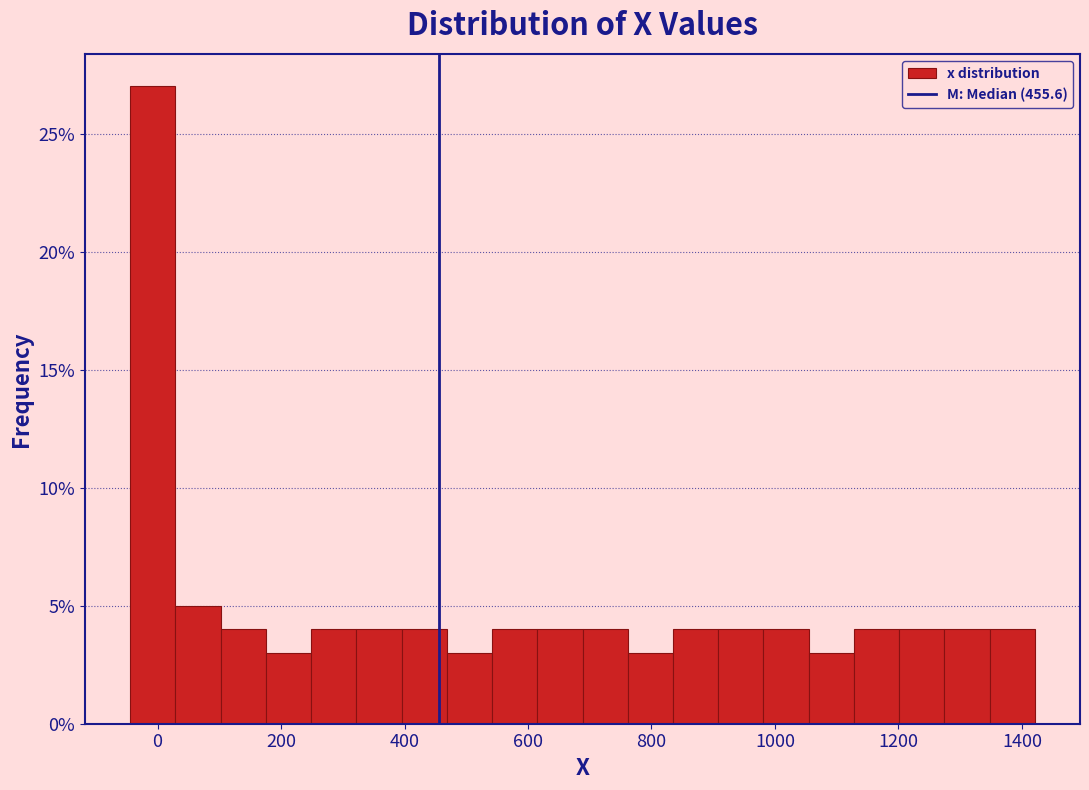

Around what value on the x-axis is the tallest bar? Give the approximate position of its centre, as read against the axis.

0